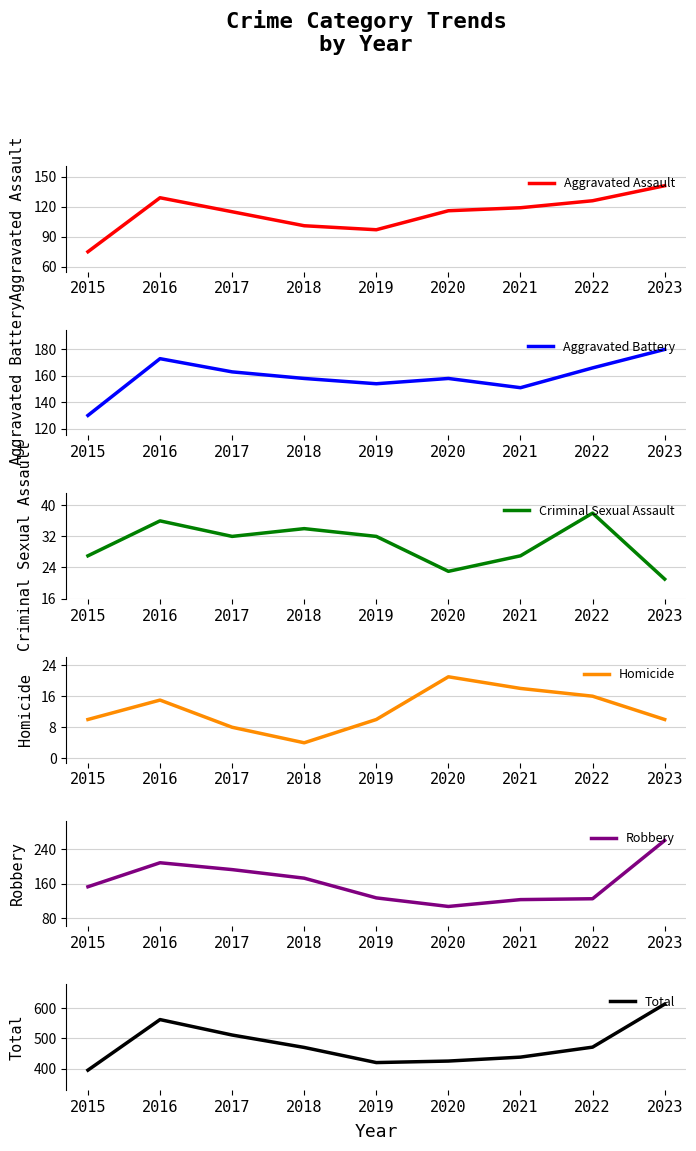

List the labels in order of Aggravated Assault value, largest first.

2023, 2016, 2022, 2021, 2020, 2017, 2018, 2019, 2015